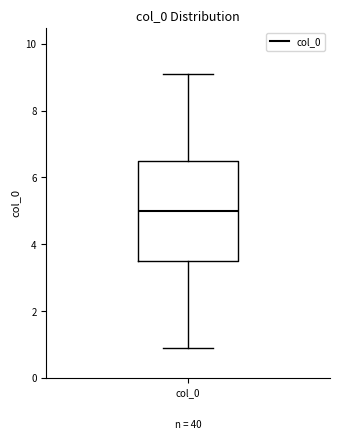

Read this box plot against the y-axis: the position of the median line, the range covered by the box, and the ends of both whiskers. The values are not printed on the chart, so give them approximately, as read against the axis.

median 5.0, box 3.6 to 6.4, whiskers 0.8 to 9.2